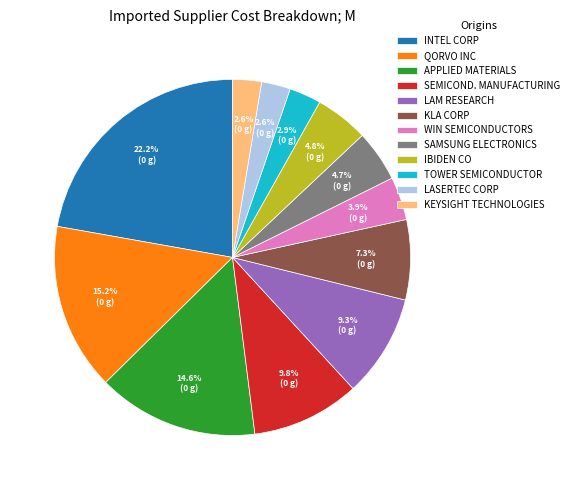

Does INTEL CORP account for over 50% of the chart?

No